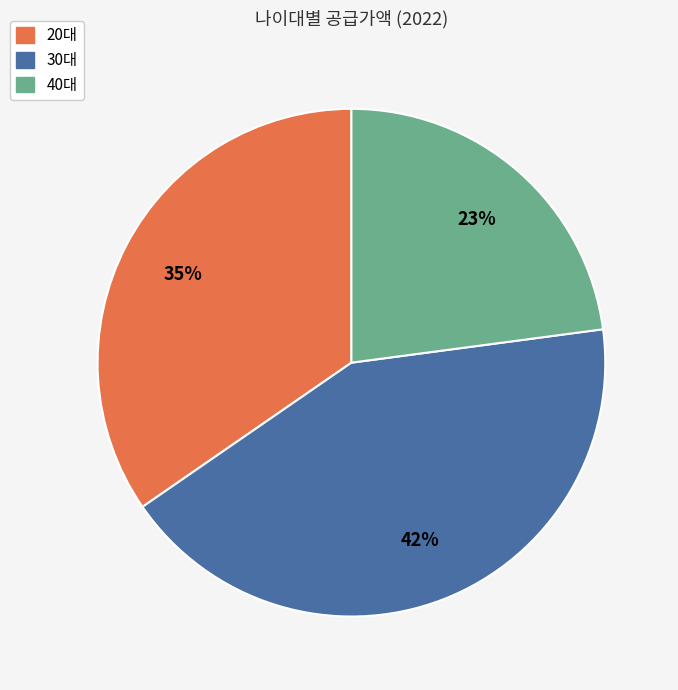

What is the largest slice in the pie chart?

30대